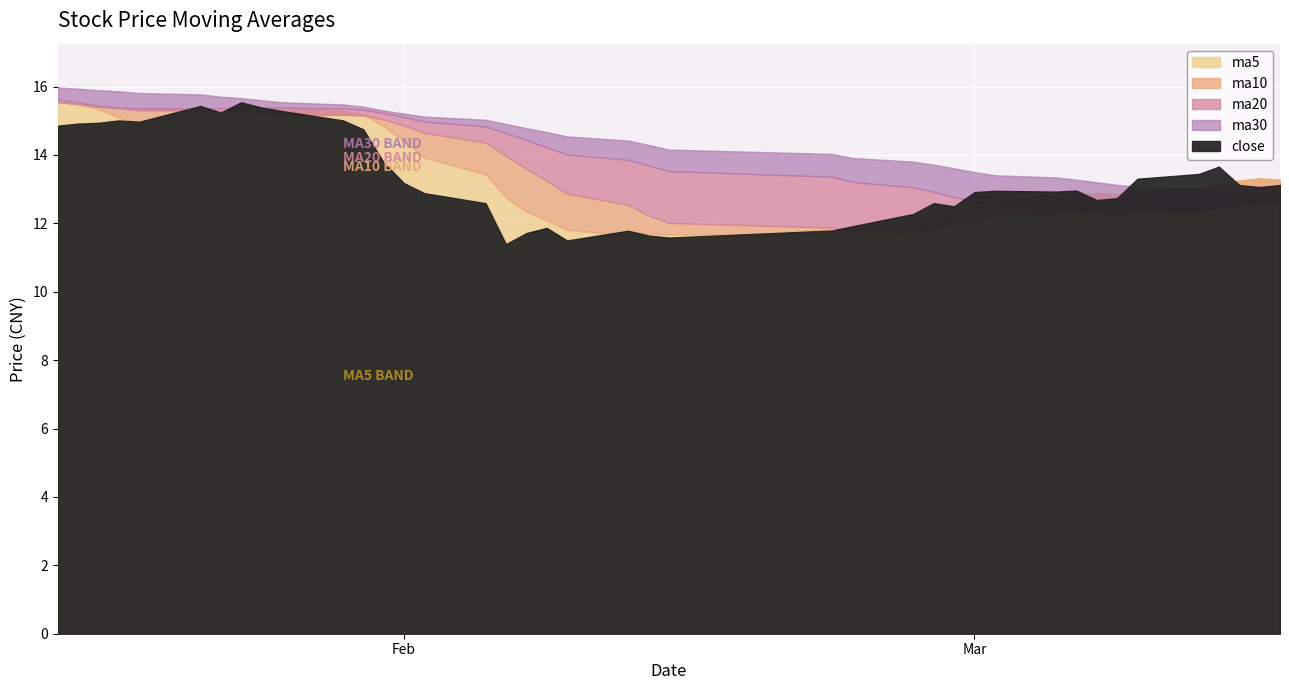

True or false: ma20 and ma30 intersect in this chart.

False